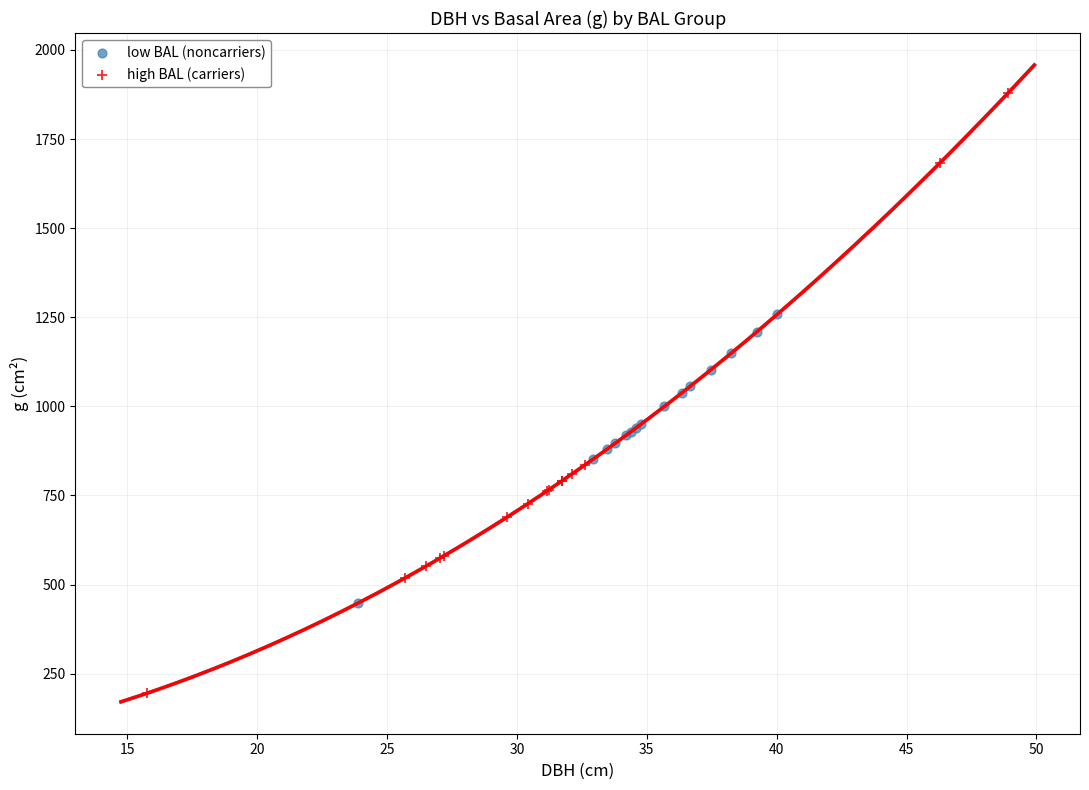

Which series contains the lowest Y value?

high BAL (carriers)